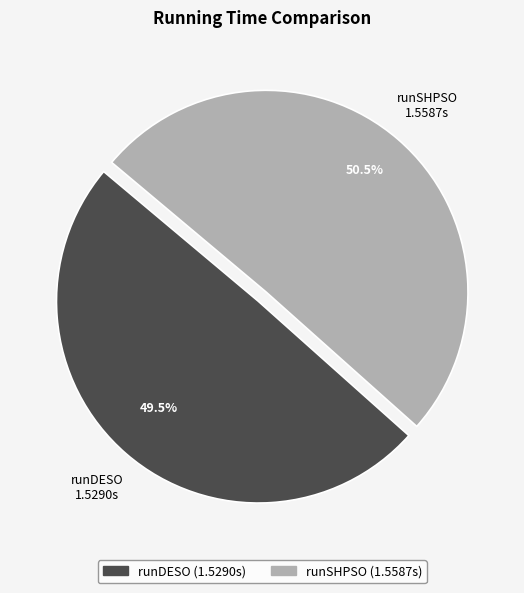

Rank the categories by value from lowest to highest.

runDESO, runSHPSO